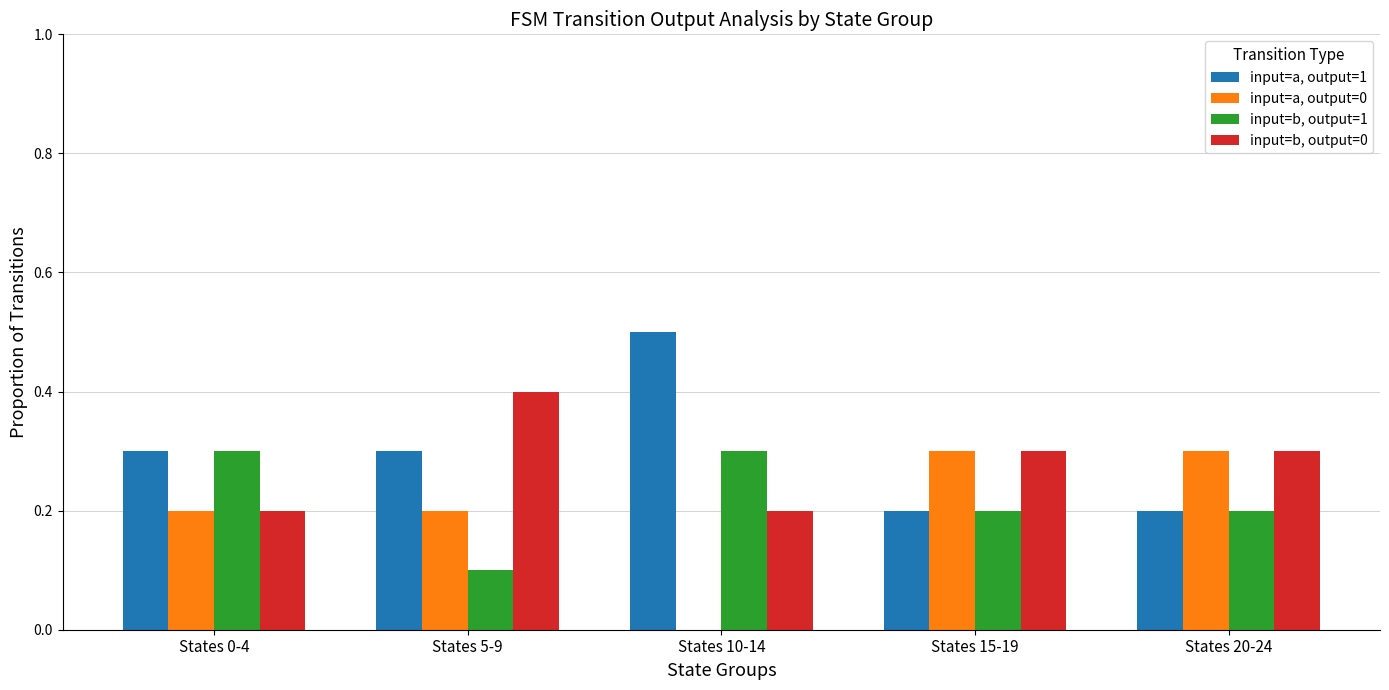

What is the total value across all series at States 20-24?

1.0